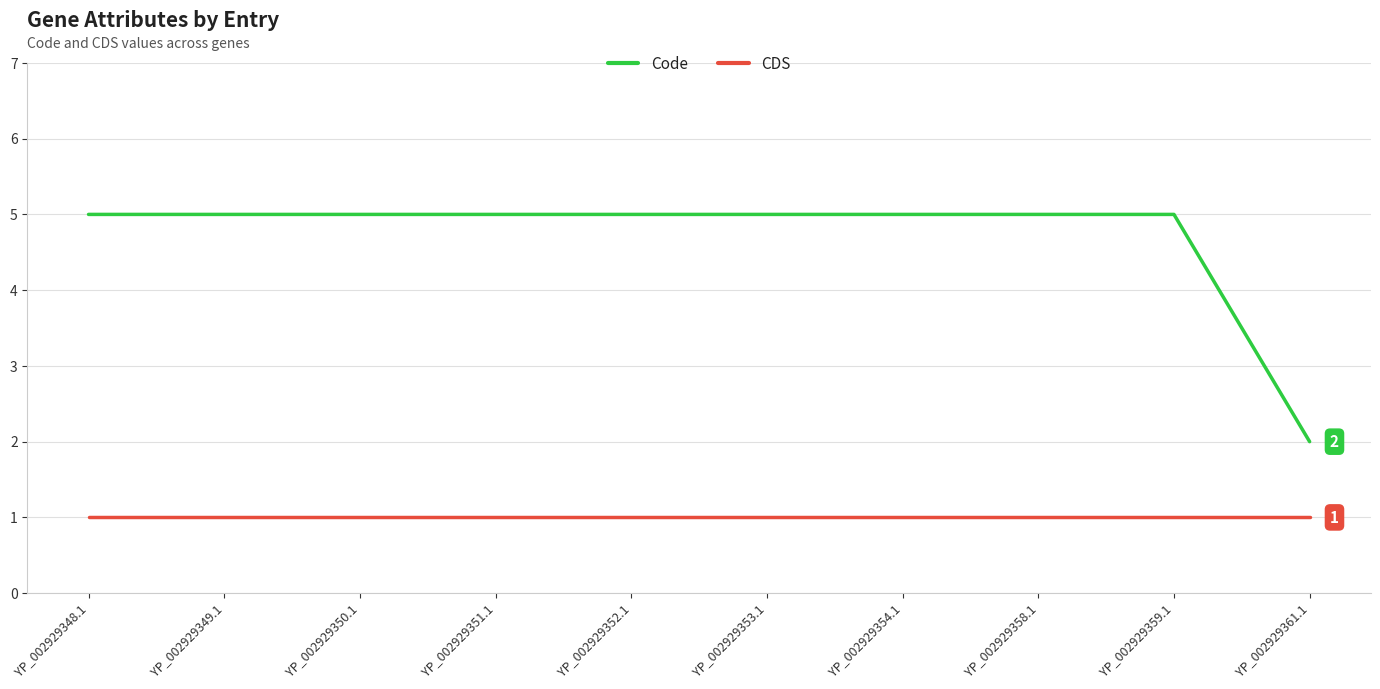

What is the total value across all series at YP_002929352.1?

6